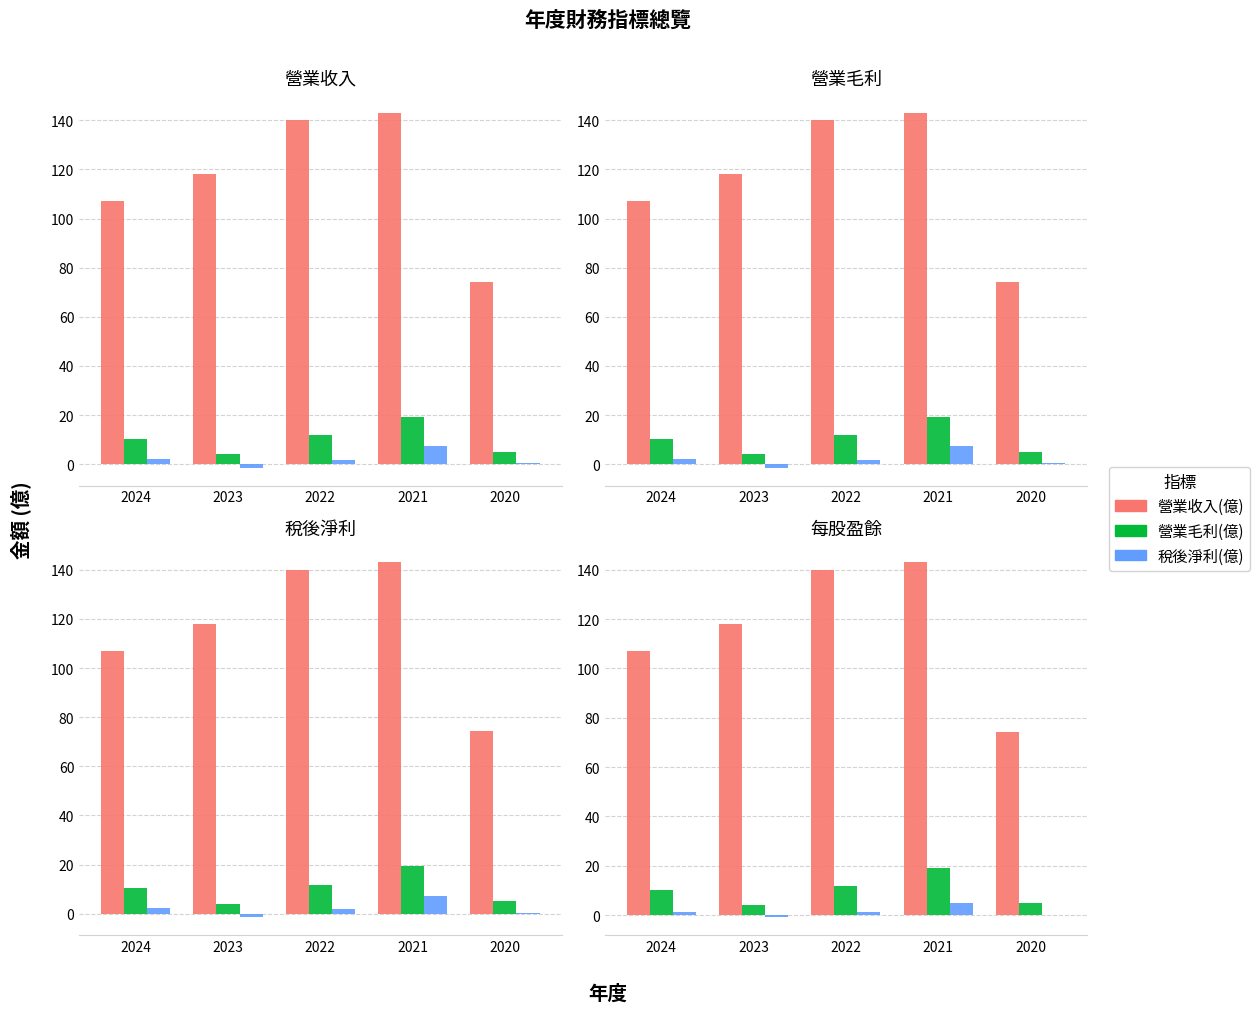

Reading left to right, what are all the values shown in this chart?

營業收入(億): 107.0	118.0	140.0	143.0	74.3
營業毛利(億): 10.4	4.1	11.7	19.3	5.1
稅後淨利(億): 2.2	-1.5	1.9	7.4	0.4
每股盈餘(元): 1.4	-0.9	1.2	4.7	0.3